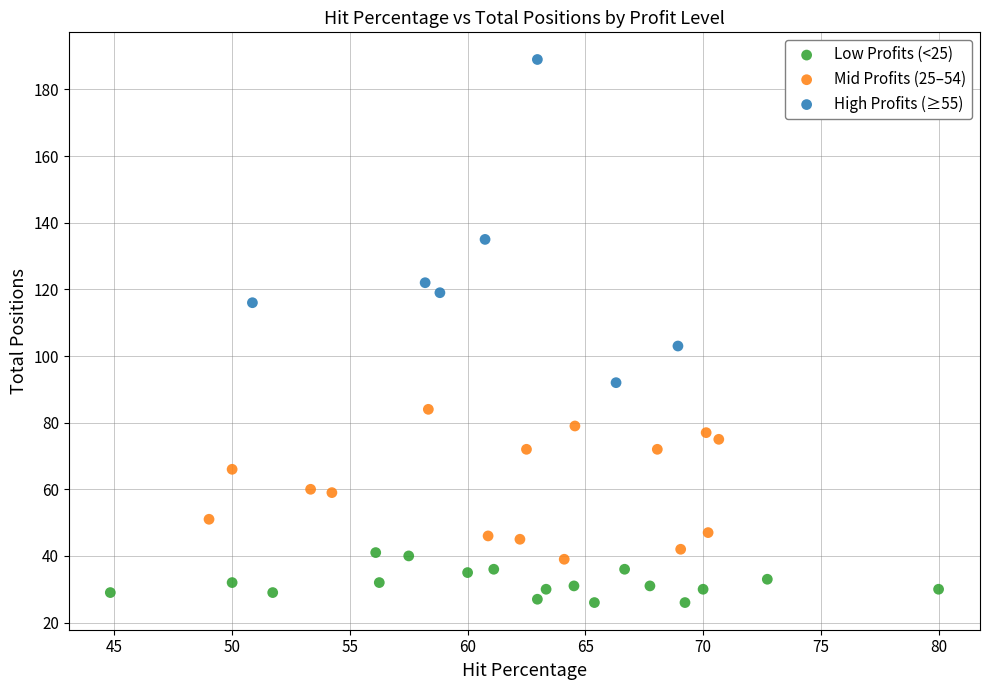

Which series contains the highest Y value?

High Profits (≥55)